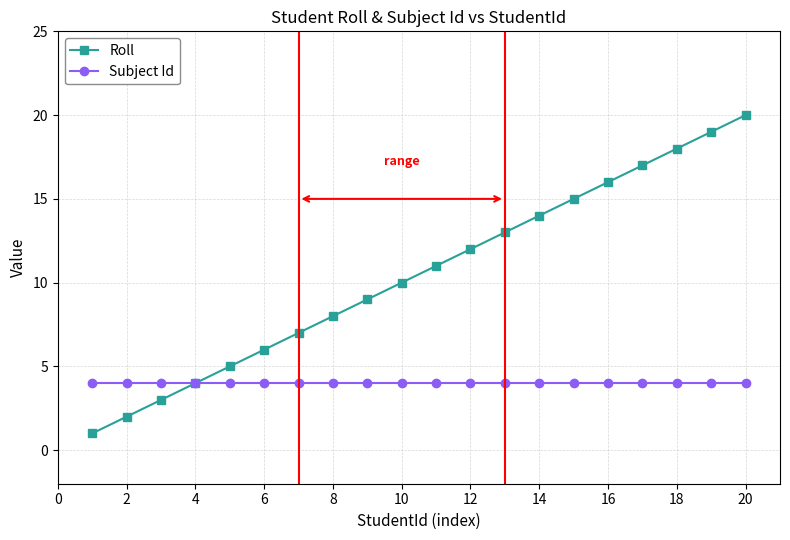

What is the maximum value shown in the chart?

20